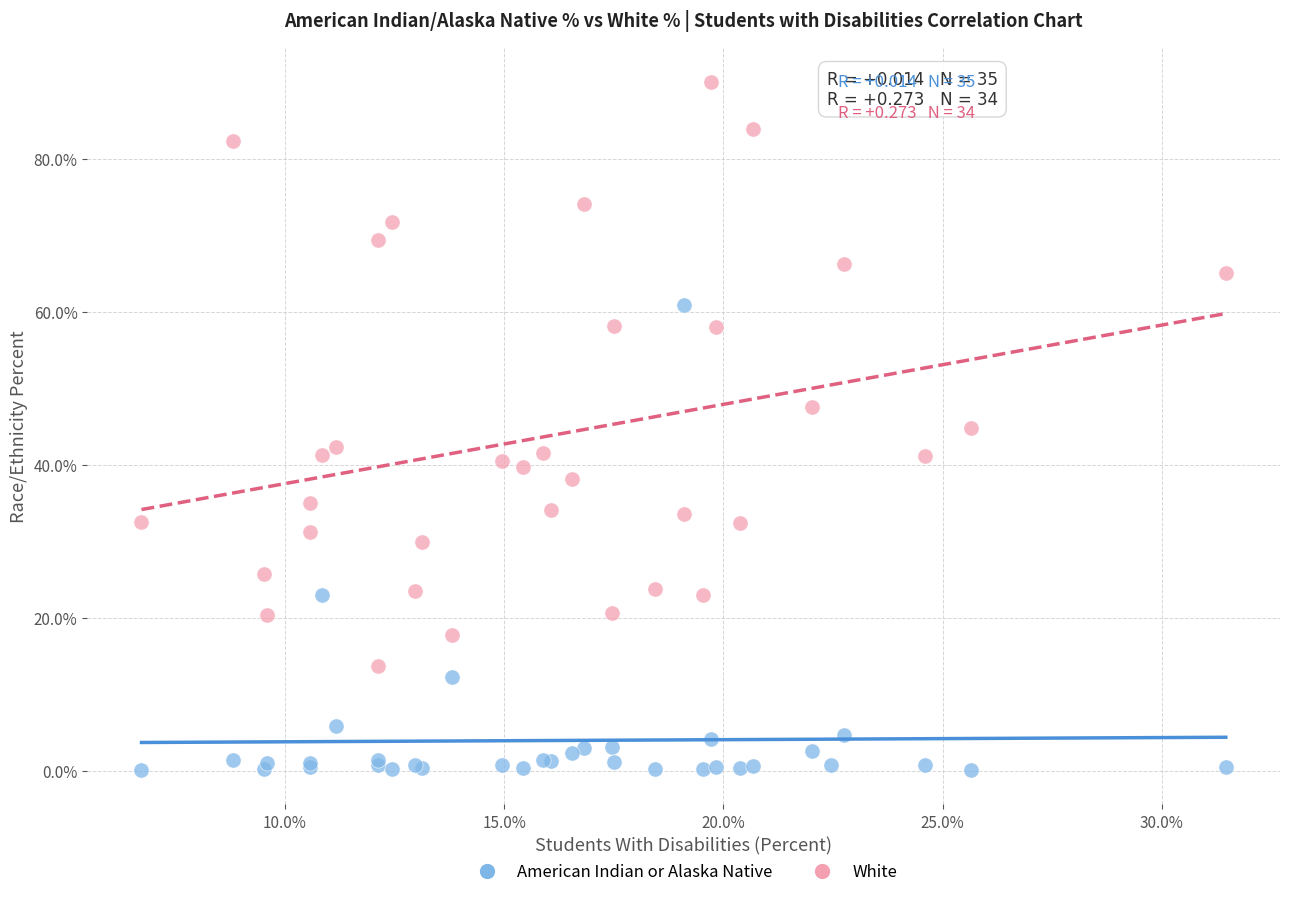

Which series reaches the minimum Y coordinate?

American Indian or Alaska Native